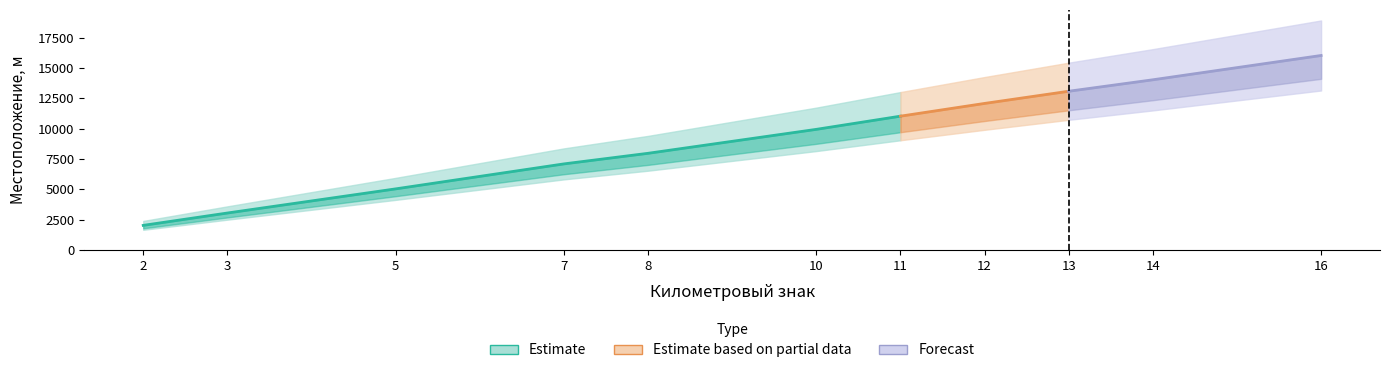

What is the change in value from 5 to 16?

+10990